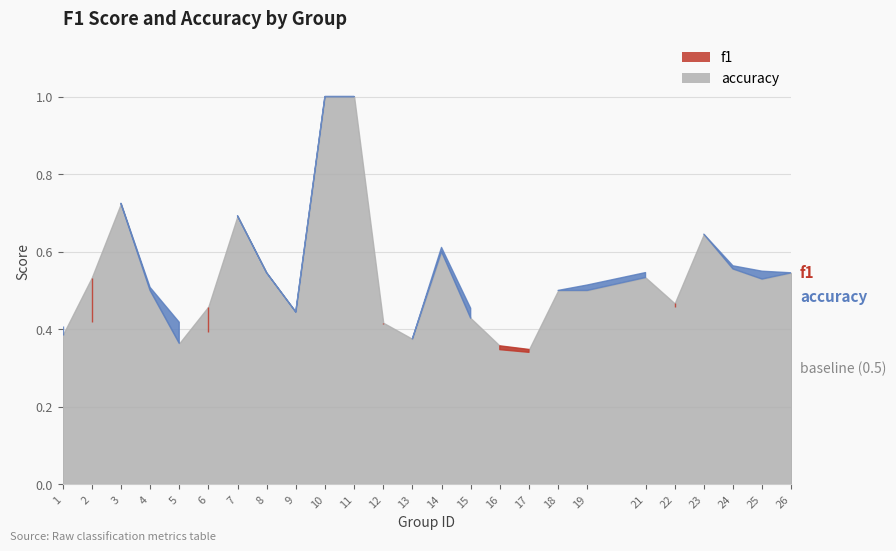

True or false: accuracy has more than 2 points higher than both neighbors.

True